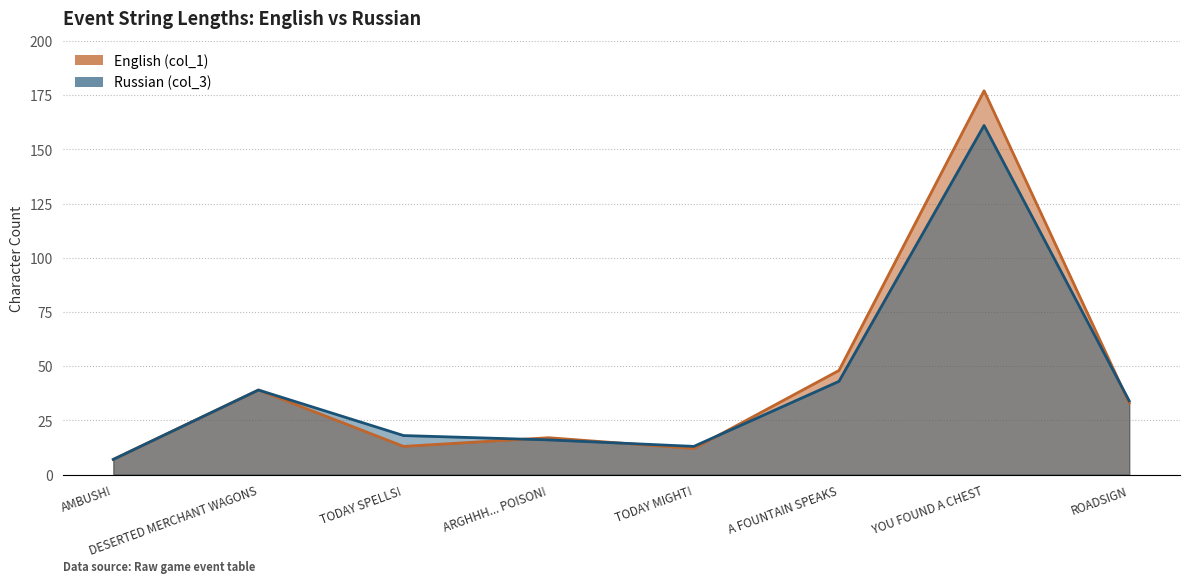

What is the label of the 7th point from the left?

YOU FOUND A CHEST